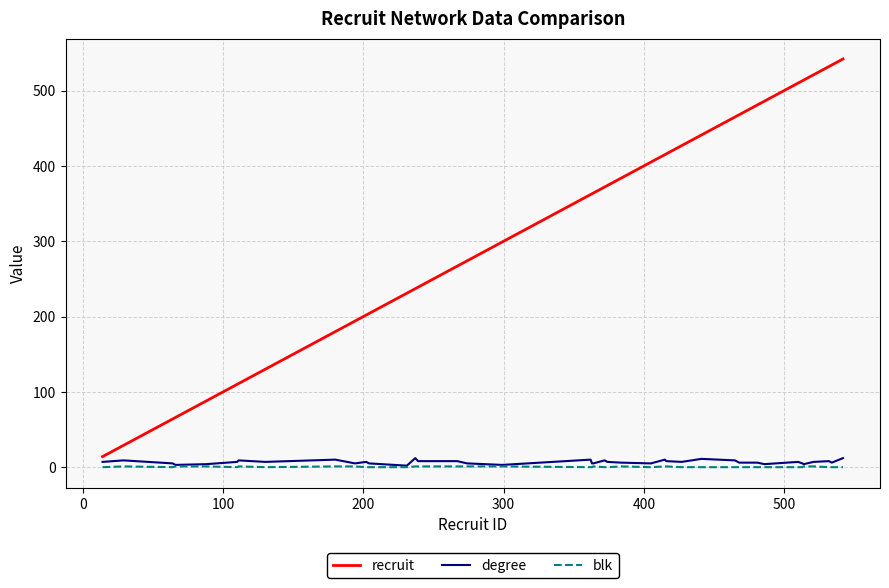

Which series has the widest spread of values?

recruit